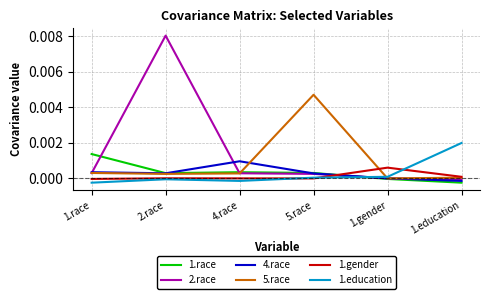

At which category does the chart reach its peak across all series?

2.race